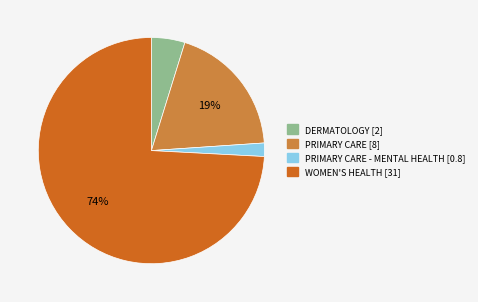

To the nearest percent, what is the difference between the largest and smallest slice percentages?

72%